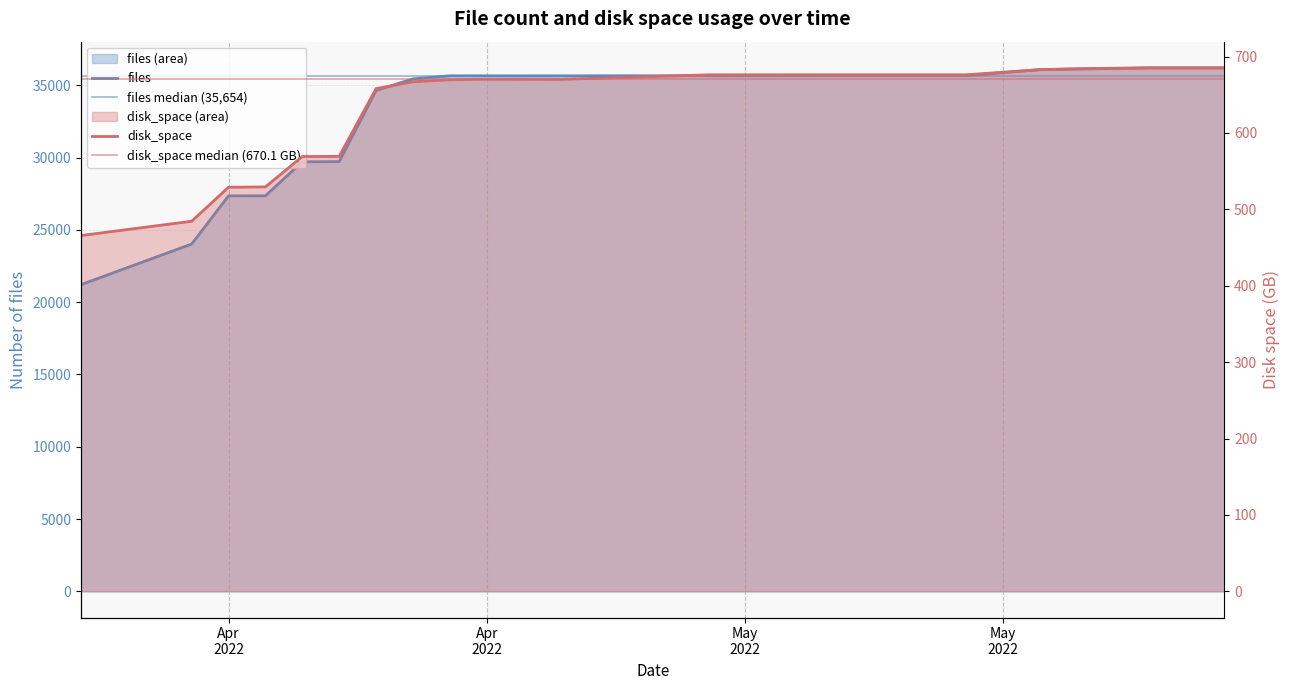

How many values in the disk_space series are below 670?

9